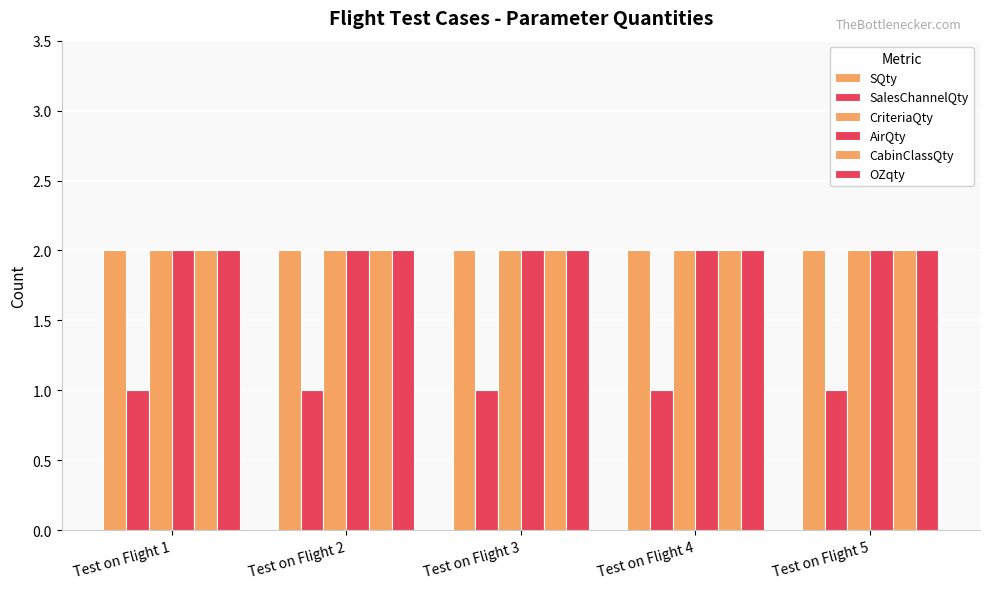

What is the approximate value of AirQty at Test on Flight 2?

2